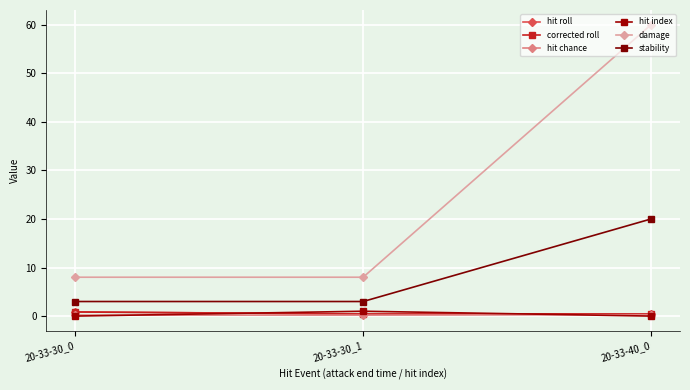

What is the difference between the maximum and minimum values in the hit chance series?

0.1